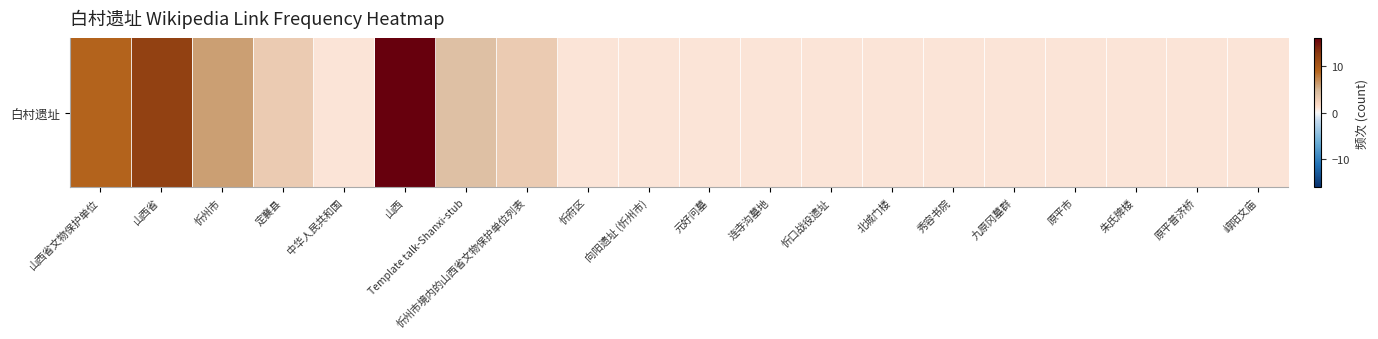

What value does the data have at 朱氏牌楼?

1